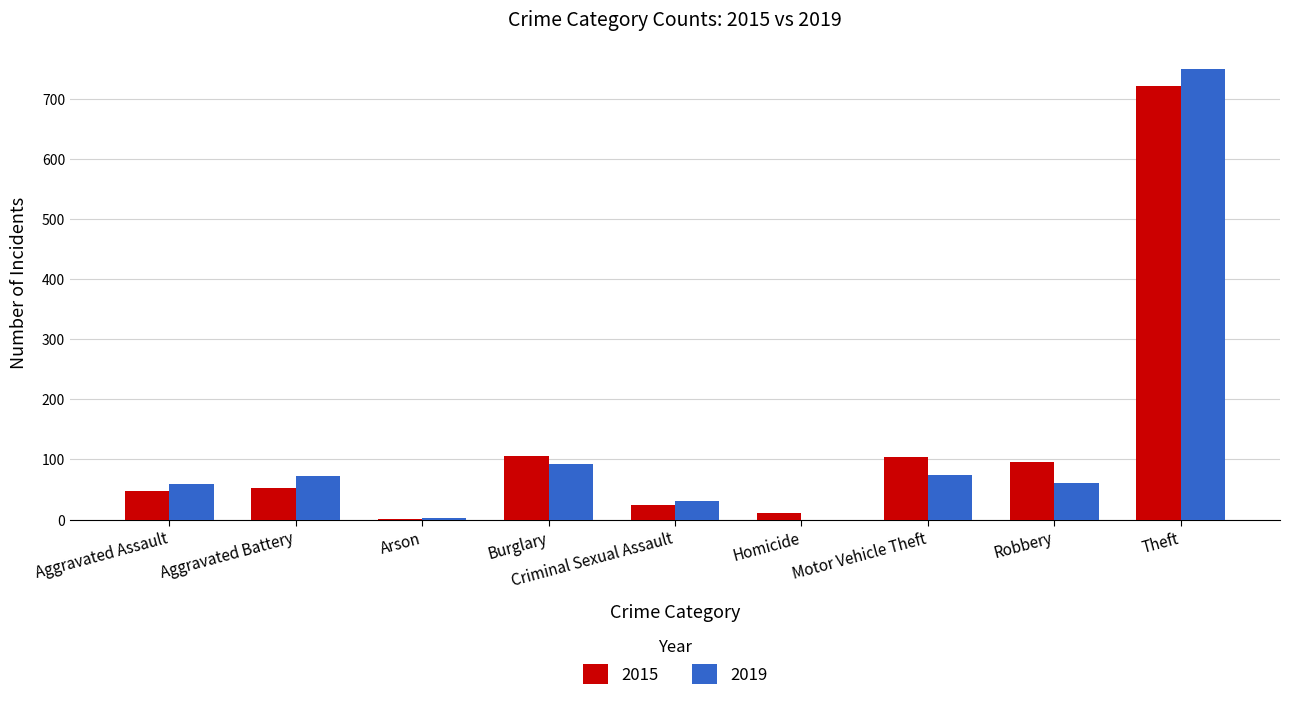

Where is 2019 nearest to the value 375?

Burglary